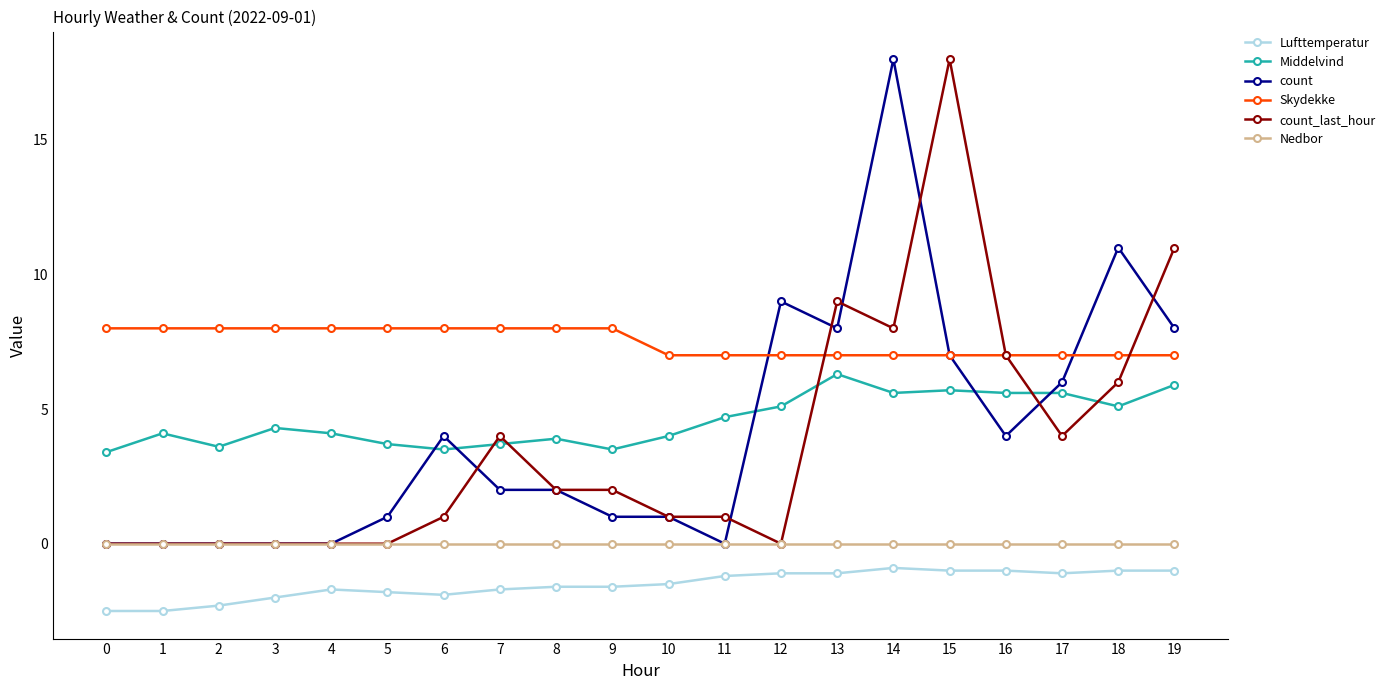

What is the difference between the maximum and minimum values in the count_last_hour series?

18.0